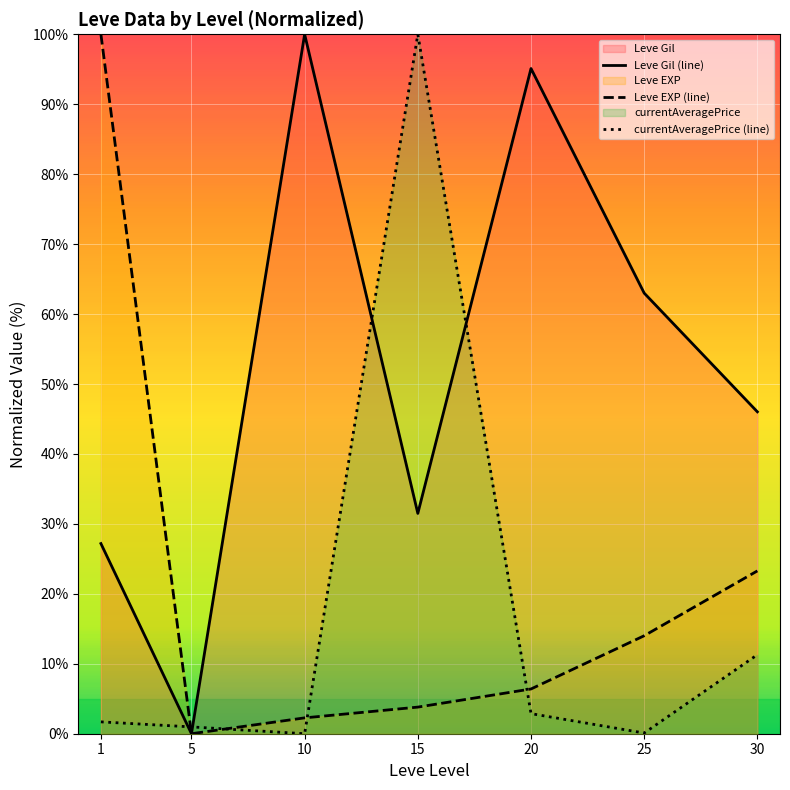

How many values in the Leve Gil (line) series exceed 46?

4